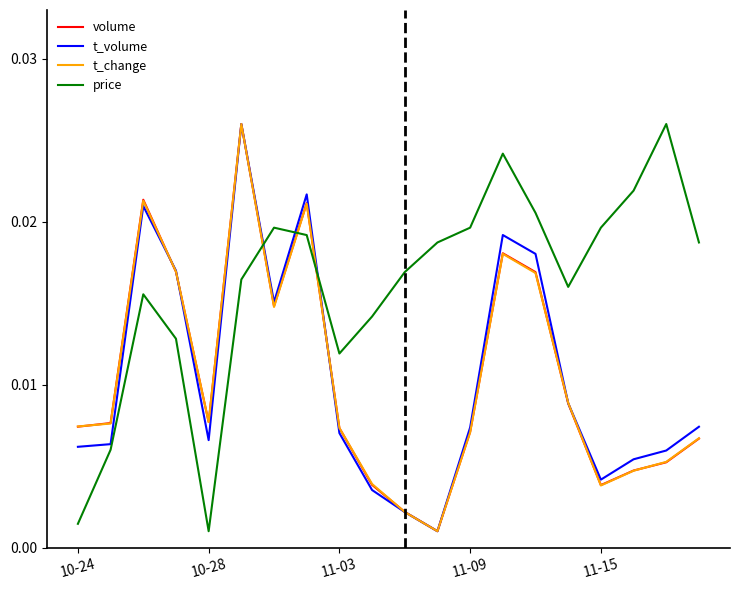

Which series has the largest total across all categories?

price